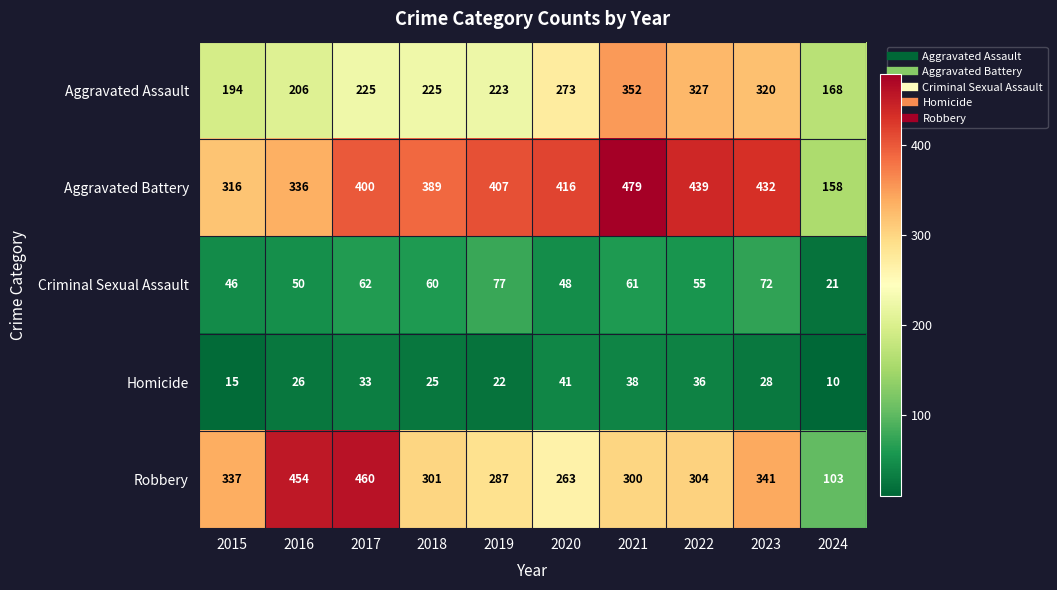

What is the spread (max minus min) of values at 2024?

158